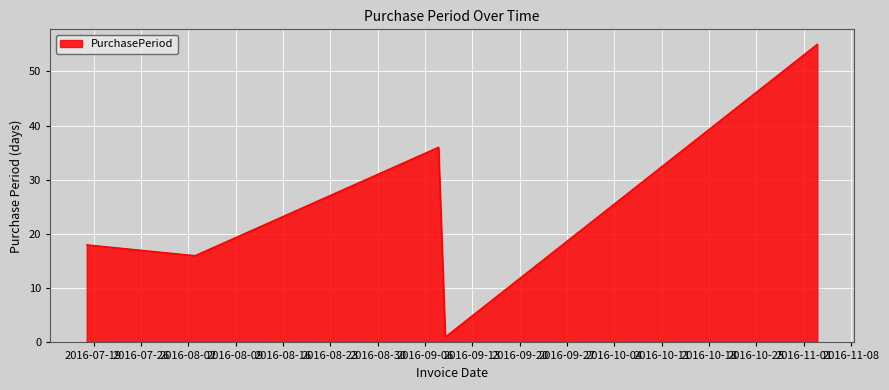

How many values are below 18?

2